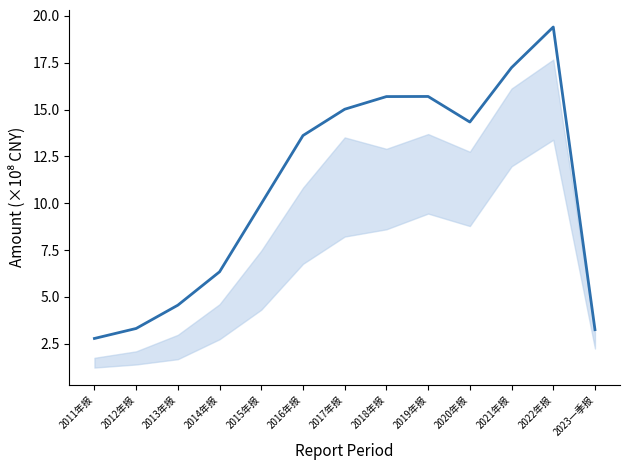

What is the sum of the values at 2015年报 and 2018年报?

25.7